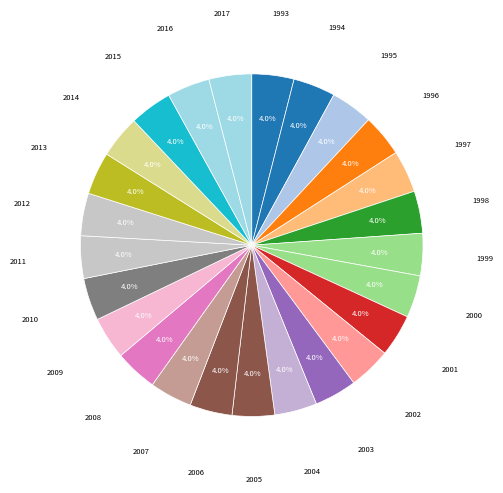

Rank the categories by value from lowest to highest.

1993, 1994, 1995, 1996, 1997, 1998, 1999, 2000, 2001, 2002, 2003, 2004, 2005, 2006, 2007, 2008, 2009, 2010, 2011, 2012, 2013, 2014, 2015, 2016, 2017